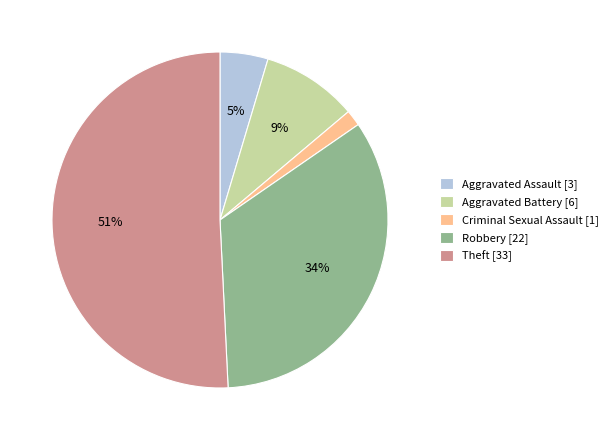

Count the number of slices in the pie.

5